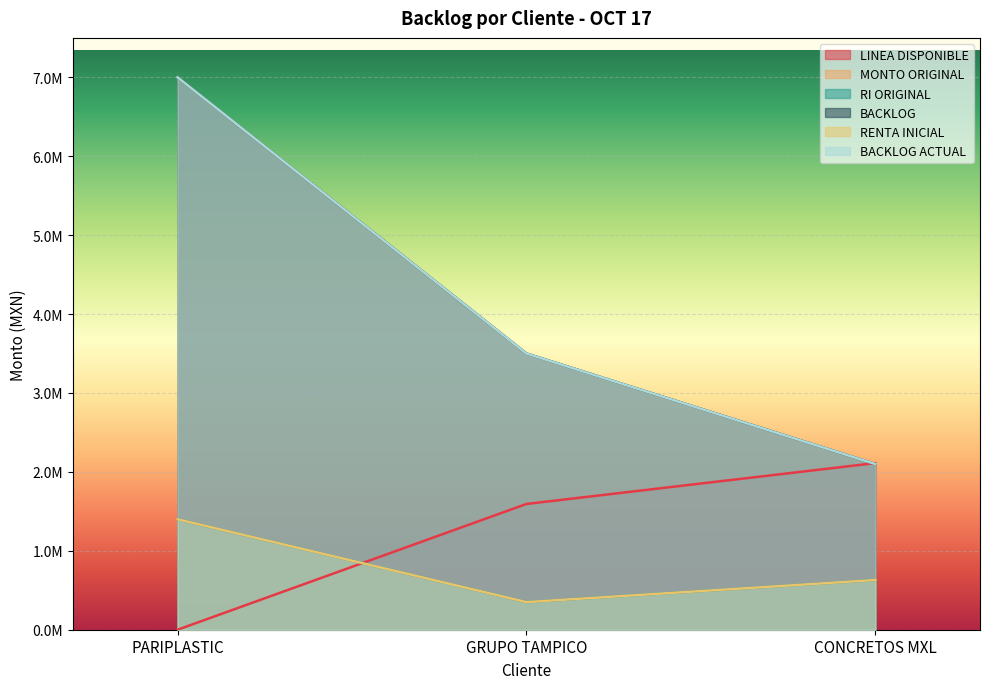

How many data points in MONTO ORIGINAL are less than 3500000?

1